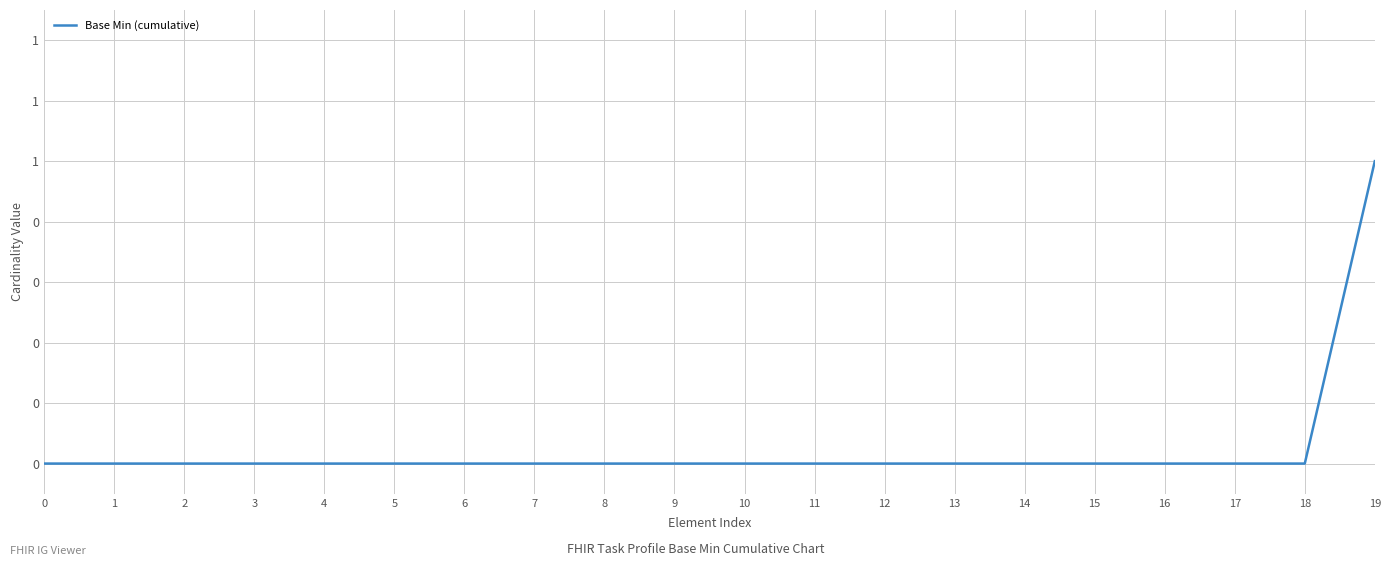

What is the greatest value displayed?

1